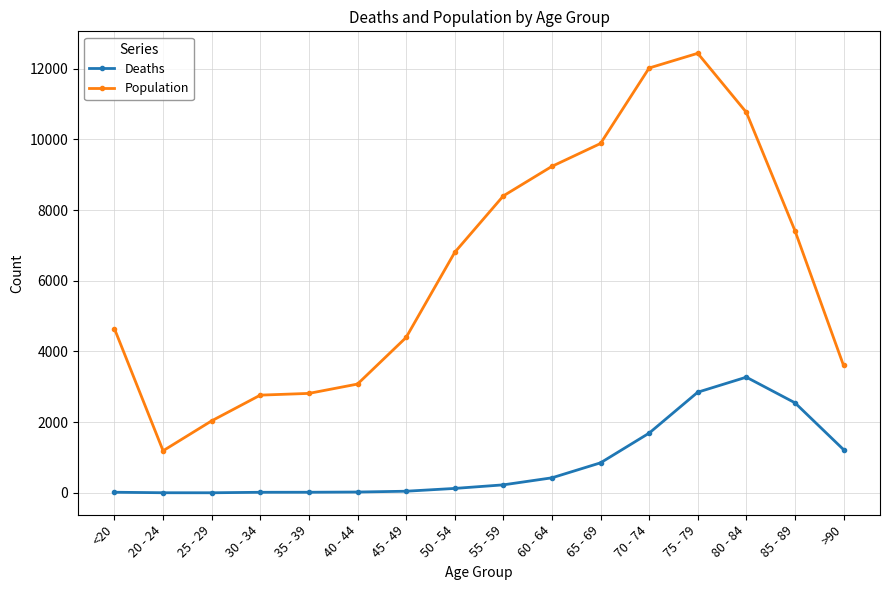

Which series has the widest spread of values?

Population